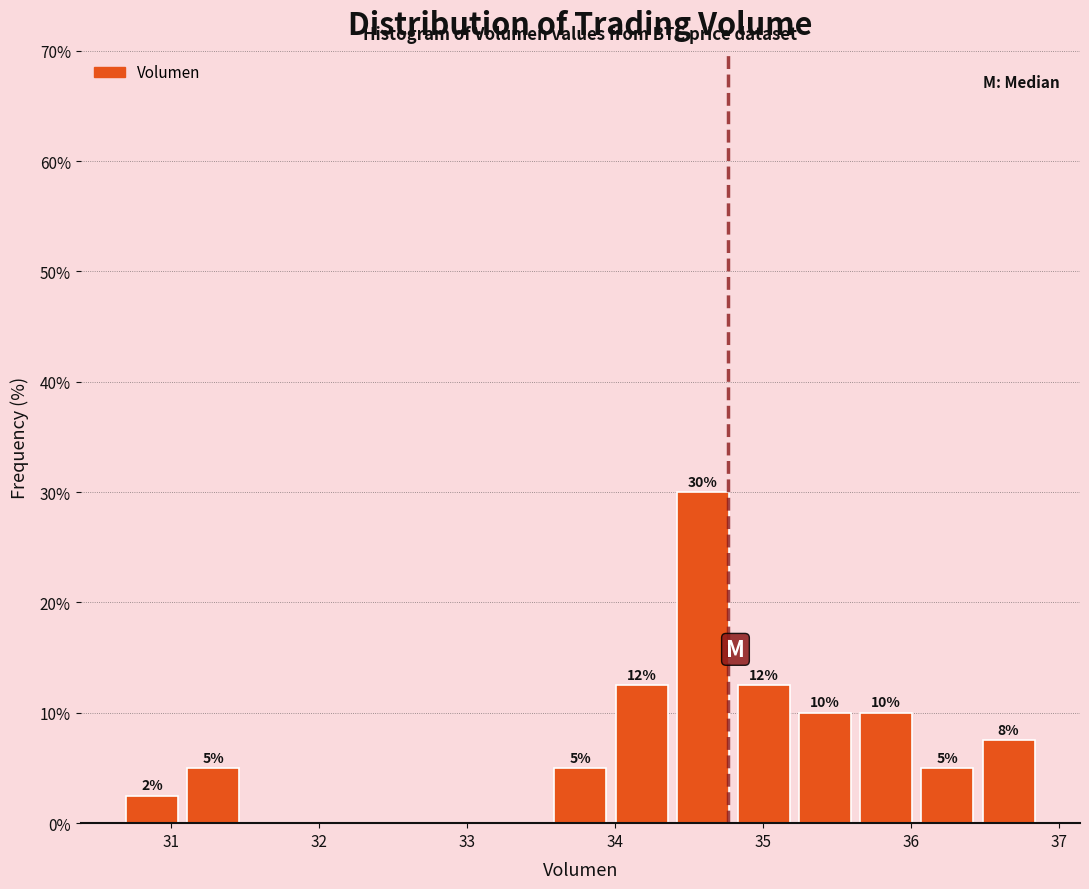

Over which range of the x-axis is the bar tallest?

34.4 to 34.8